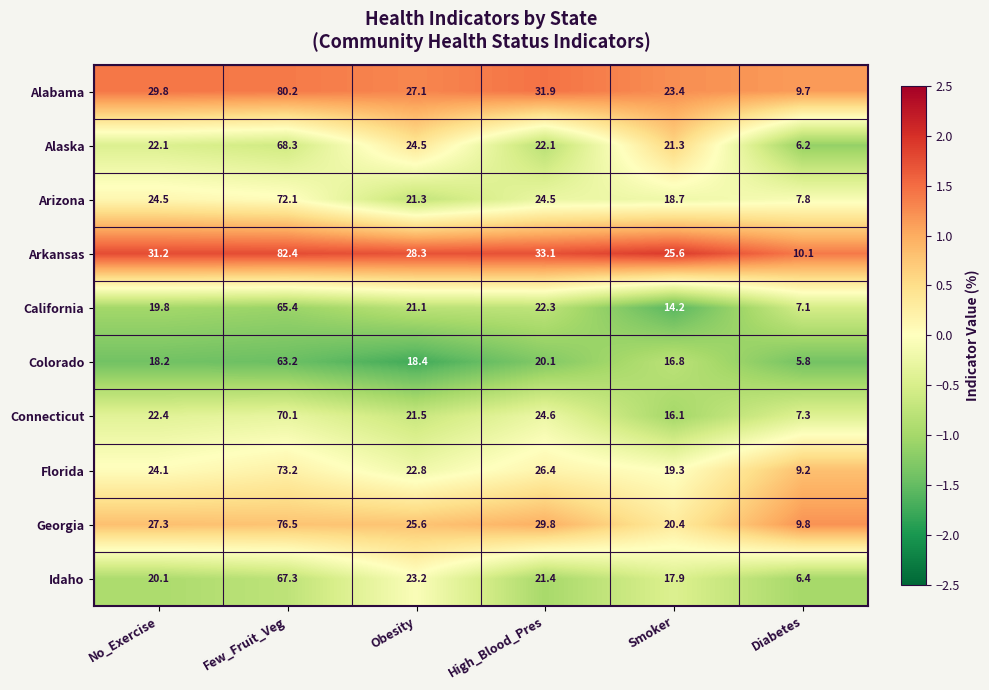

At Diabetes, list the series in order from smallest to largest.

Colorado, Alaska, Idaho, California, Connecticut, Arizona, Florida, Alabama, Georgia, Arkansas